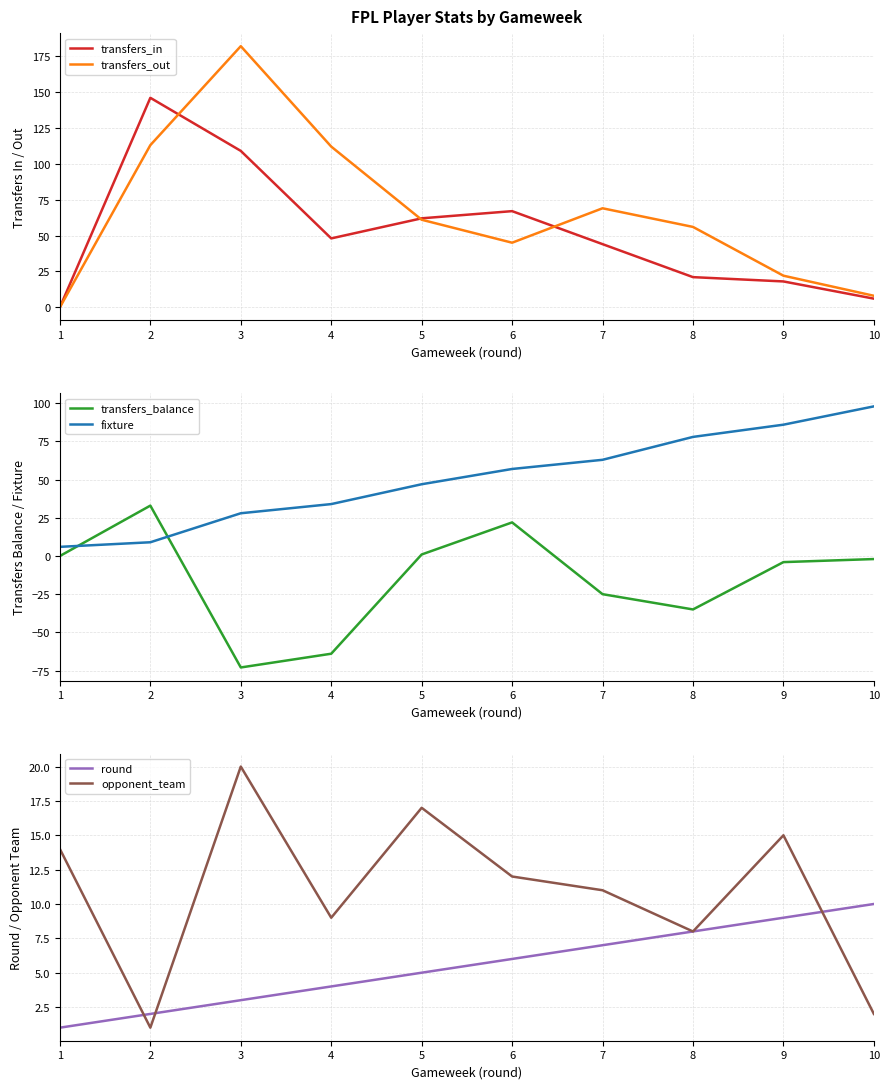

Is the value of round at 10 greater than the value of transfers_out at 5?

No